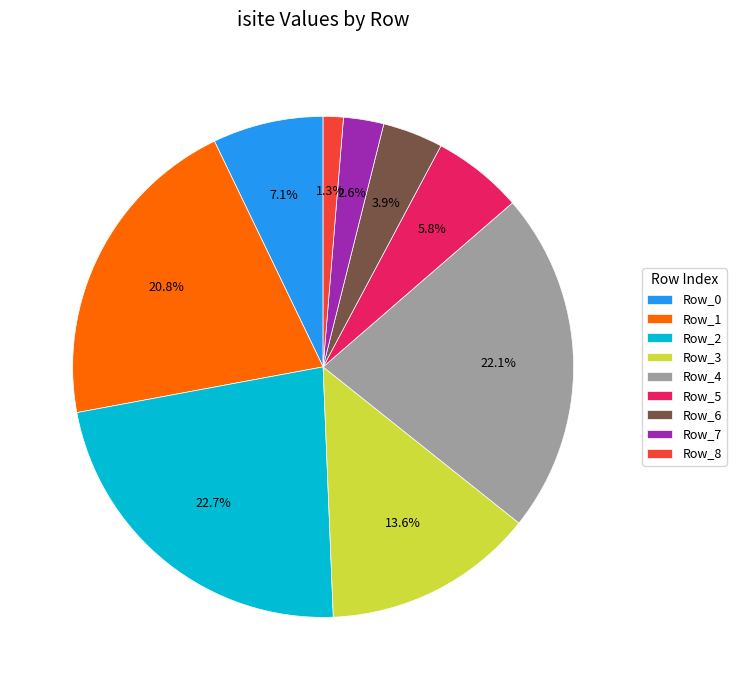

To the nearest percent, what percentage of the pie is Row_7?

3%